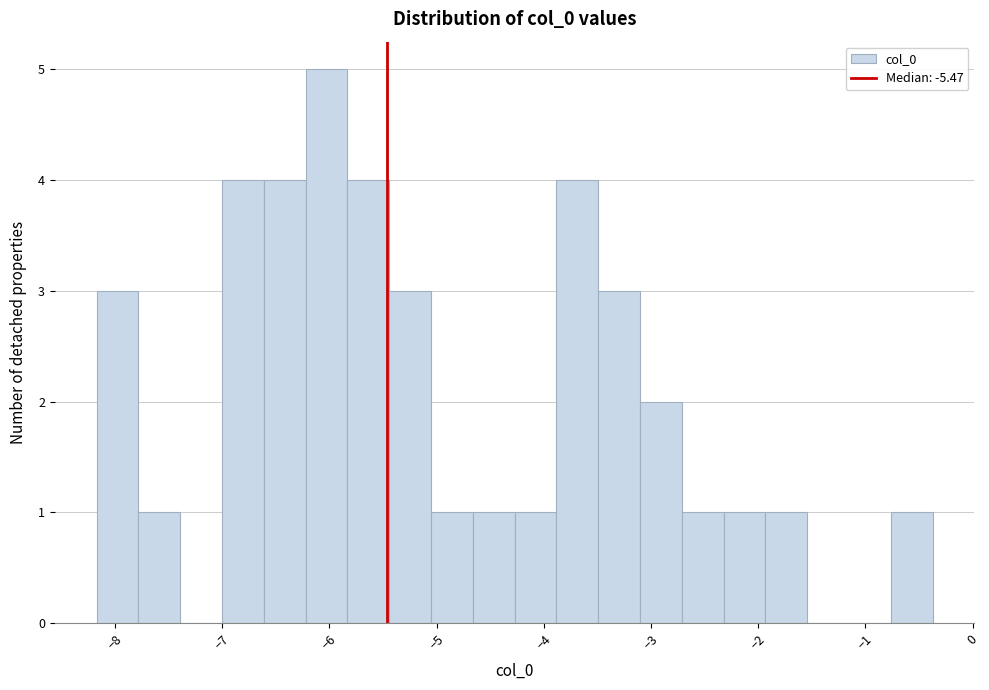

Read against the x-axis, roughly where is the centre of the tallest bar?

-6.0